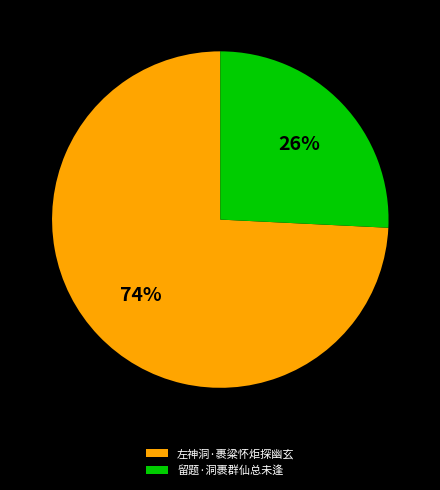

Do 左神洞·裹粱怀炬探幽玄 and 留题·洞裹群仙总未逢 together represent more than half of the pie?

Yes